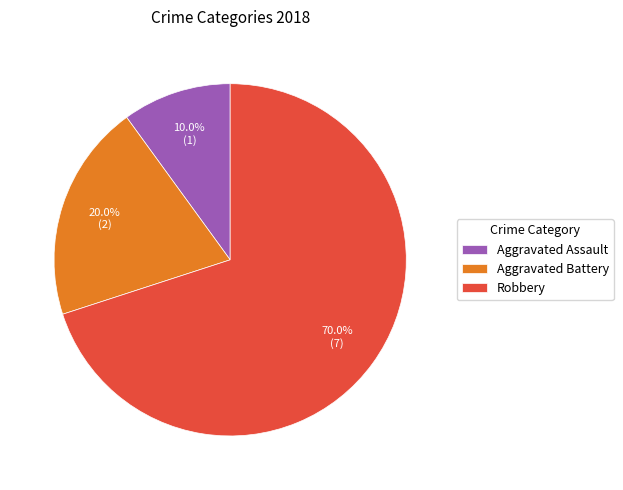

Combined, do Robbery and Aggravated Battery account for over 50%?

Yes